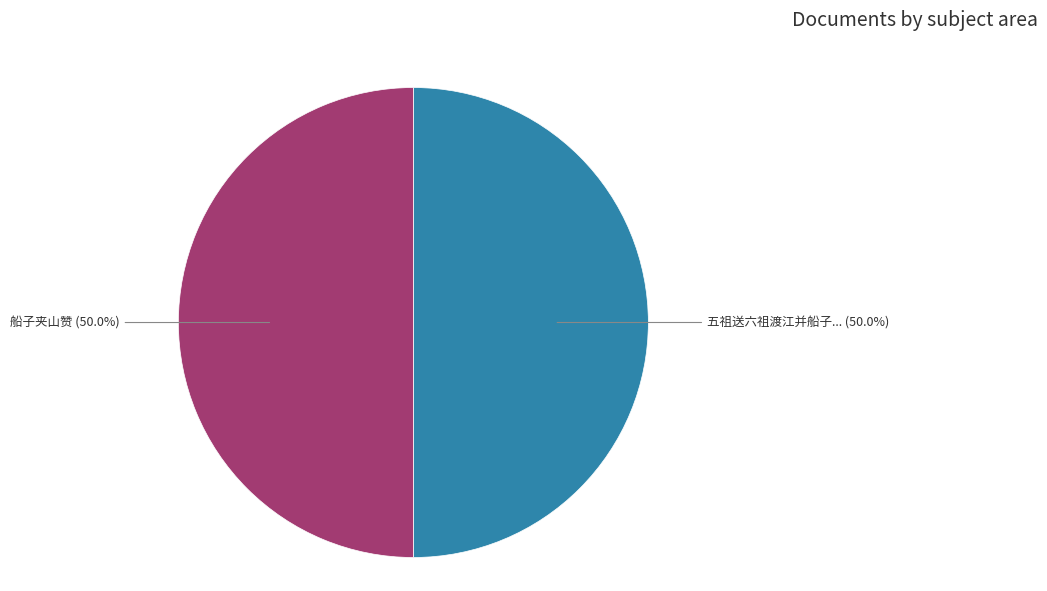

Count the number of slices in the pie.

2